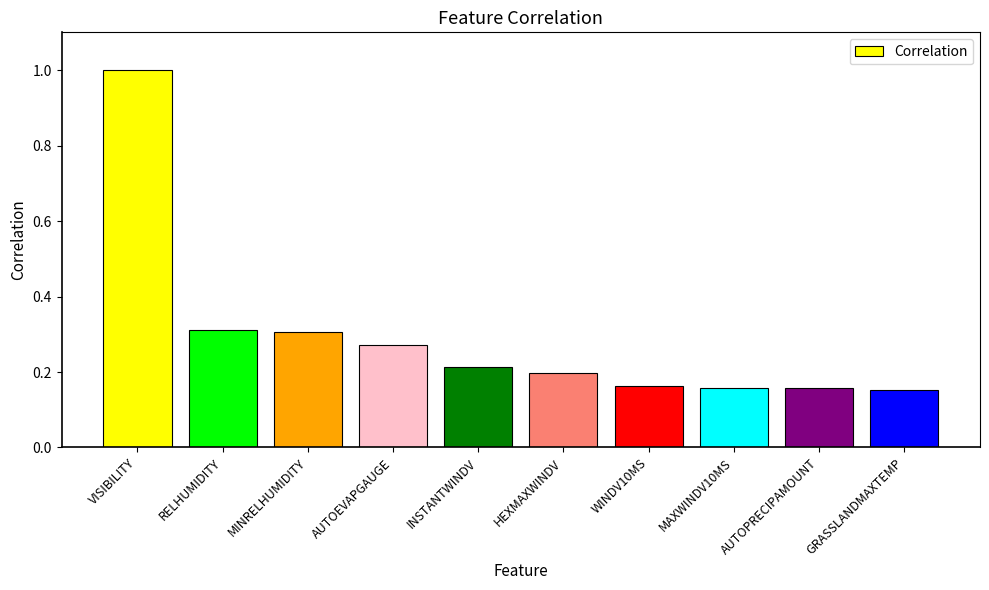

The value at AUTOEVAPGAUGE is 0.1. True or false?

False